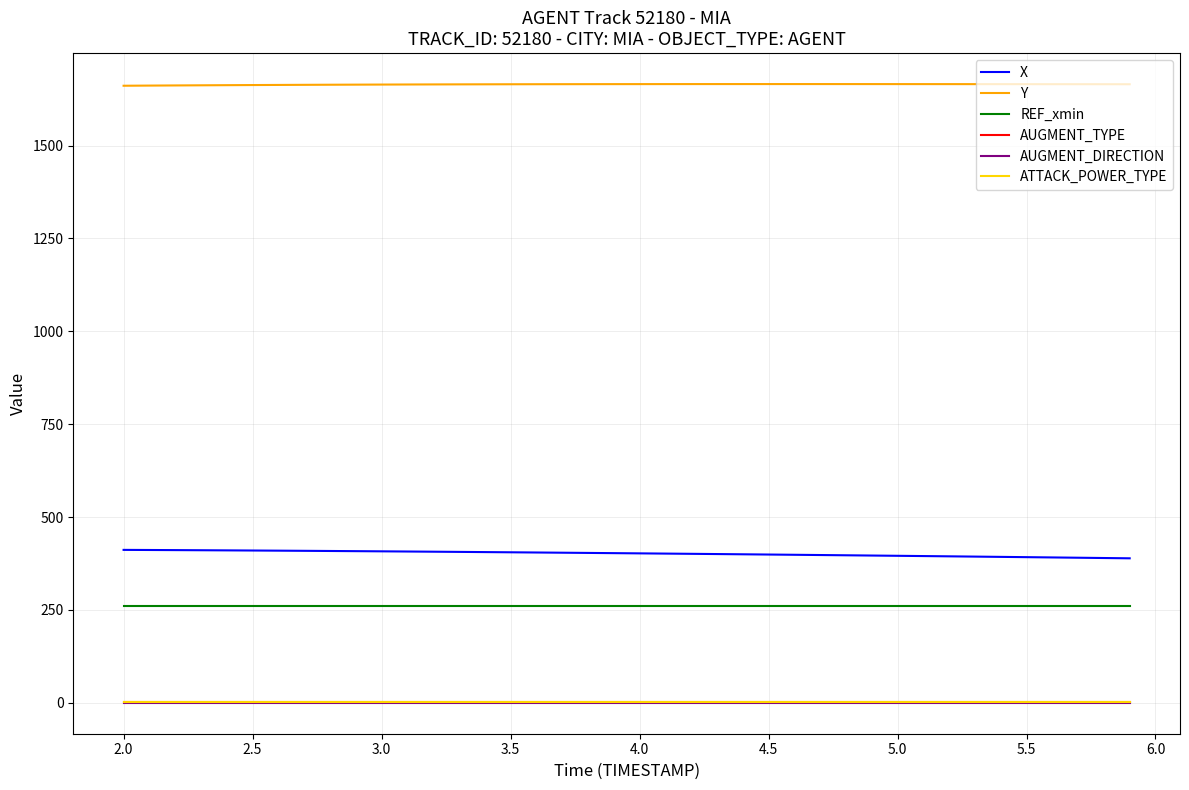

What is the lowest value of the X series?

388.9